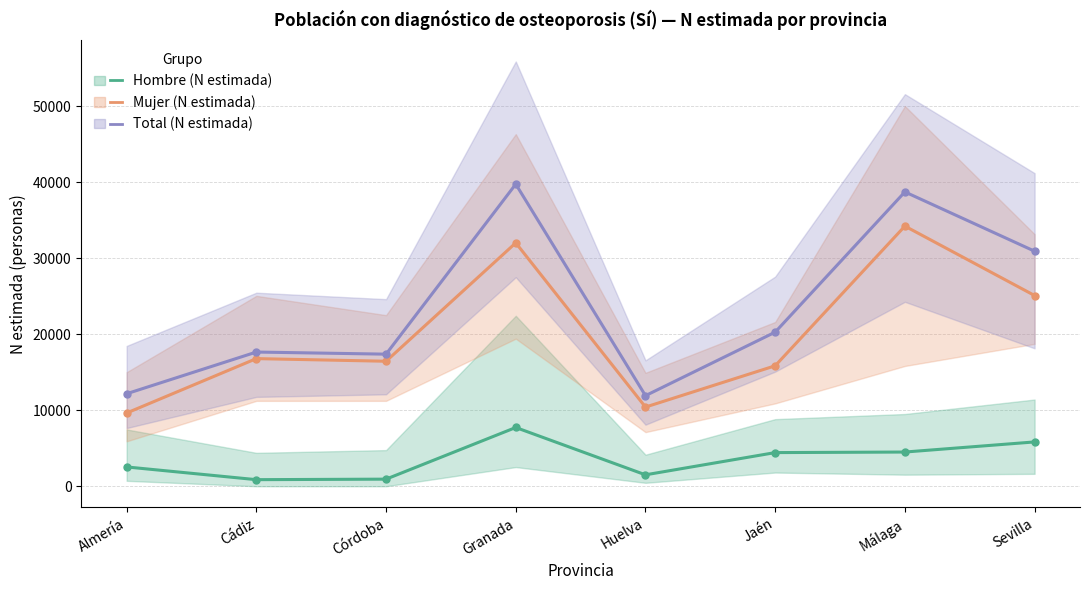

True or false: Total (N estimada) and Hombre (N estimada) intersect in this chart.

False